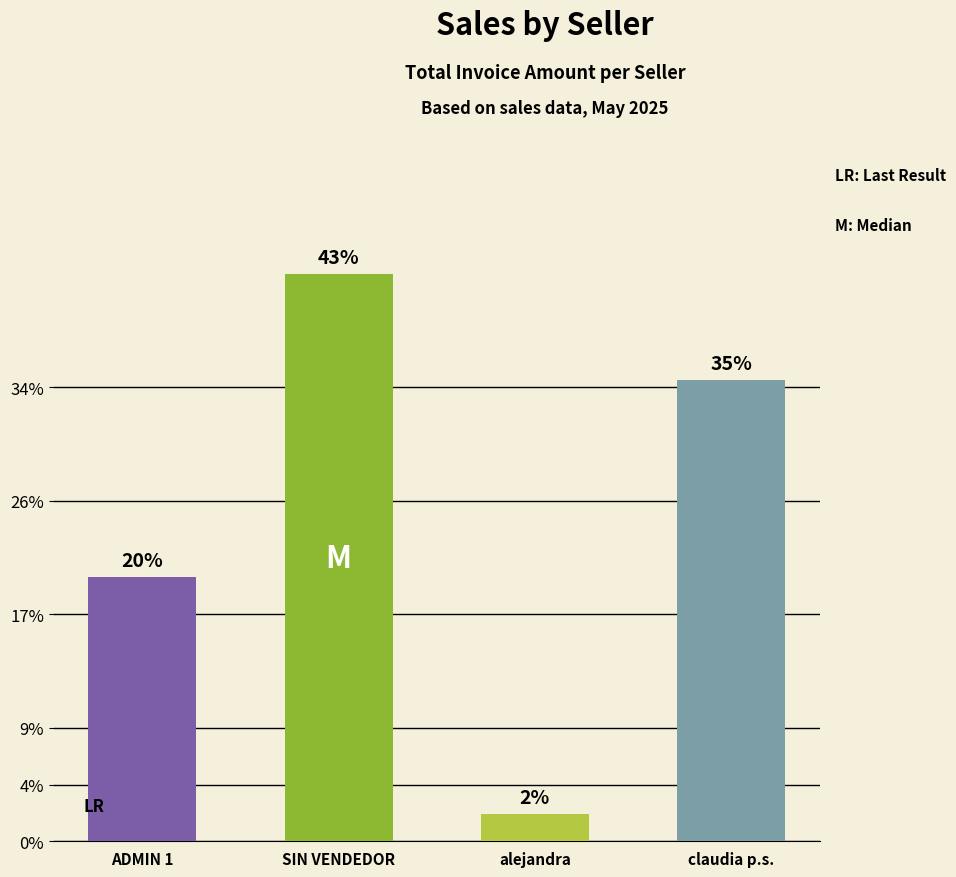

Reading left to right, extract all data points from this chart.

ADMIN 1=55100	SIN VENDEDOR=118300	alejandra=5700	claudia p.s.=96200